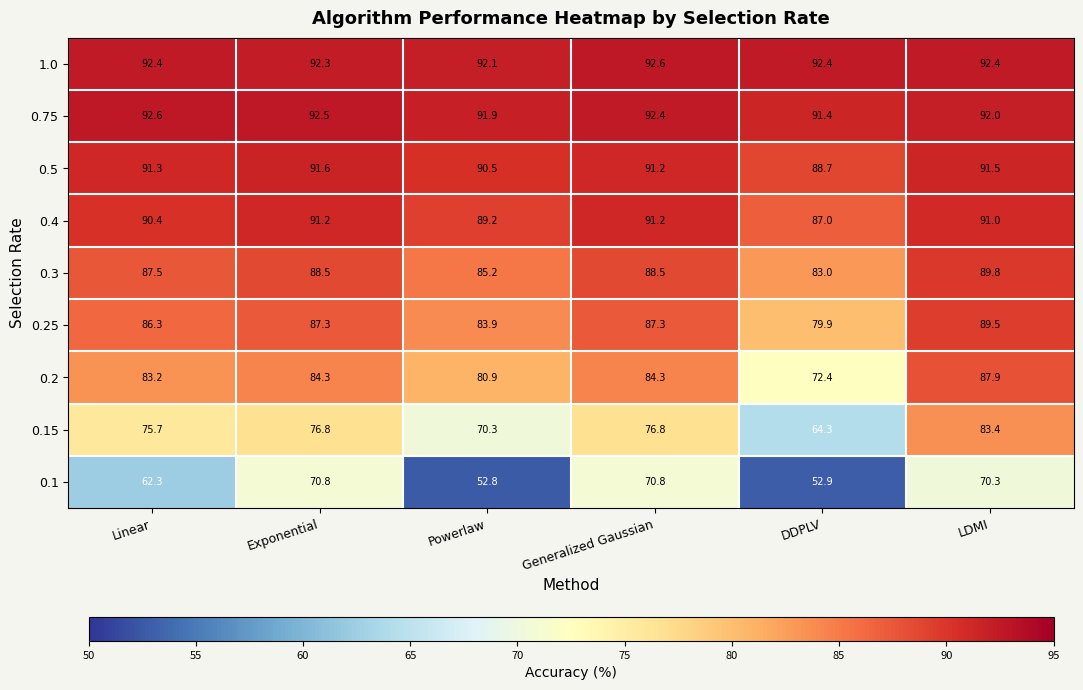

Which series has the largest total across all categories?

1.0